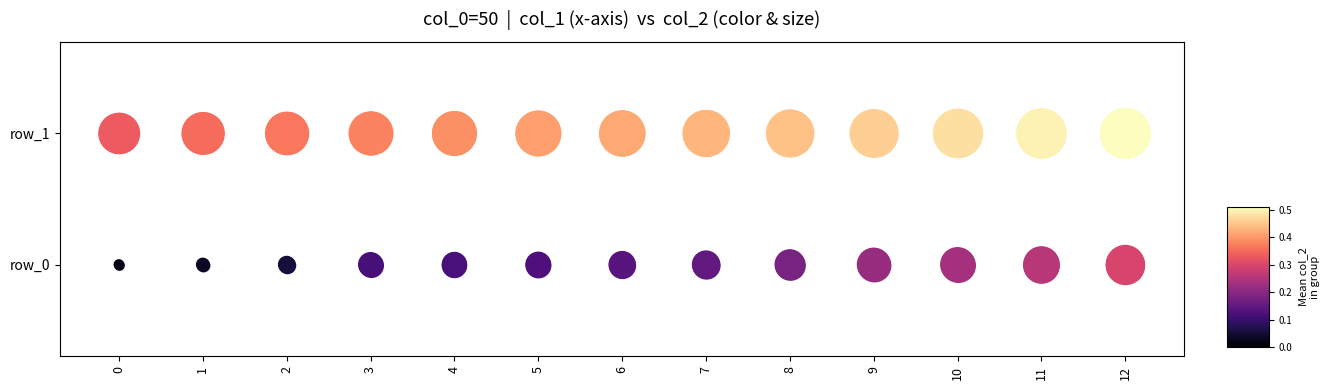

Between 0 and 7, which series saw the biggest shift?

row_0